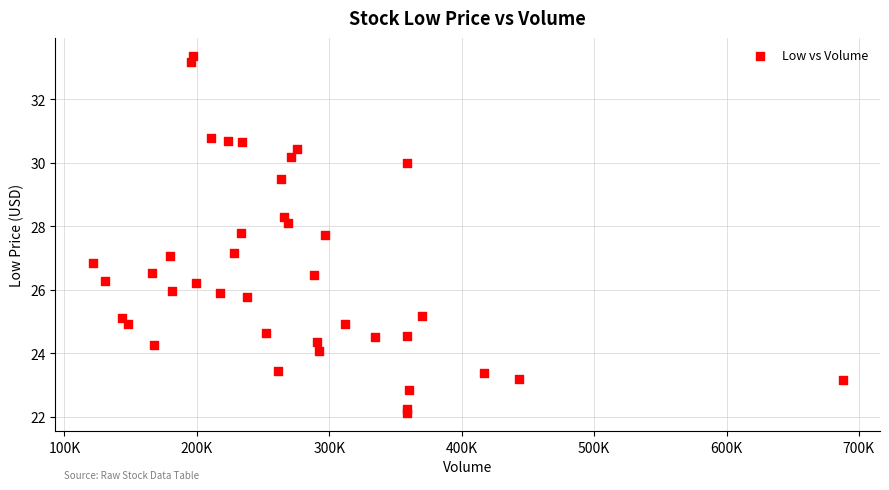

What is the range of Y values (max minus min)?

11.2